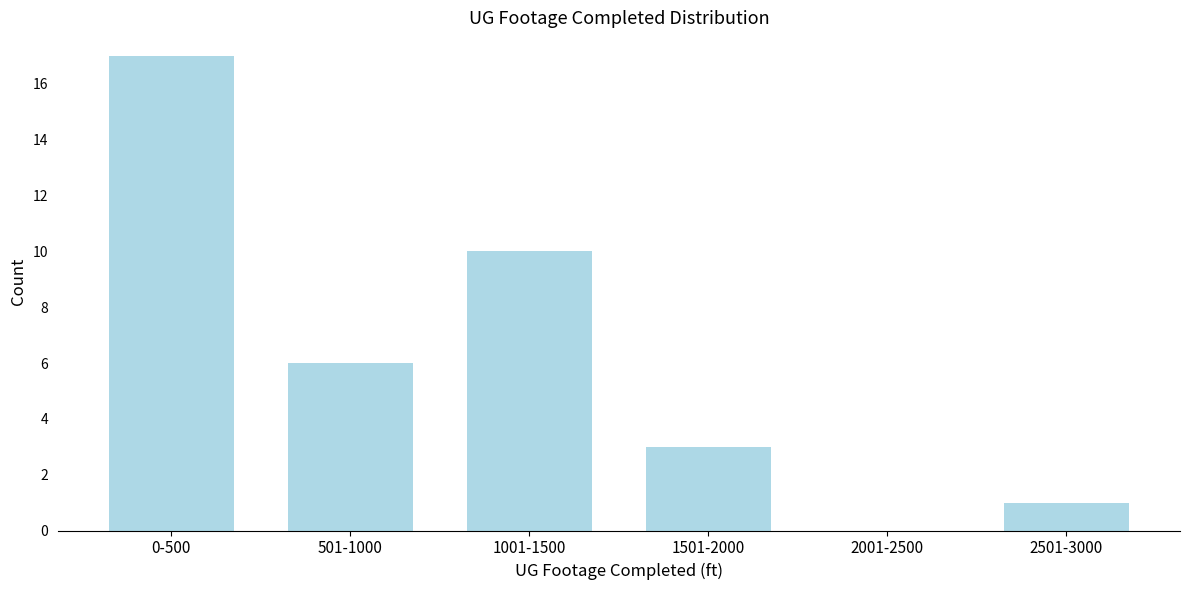

Reading left to right, list all the values displayed in this chart.

0-500=17	501-1000=6	1001-1500=10	1501-2000=3	2001-2500=0	2501-3000=1